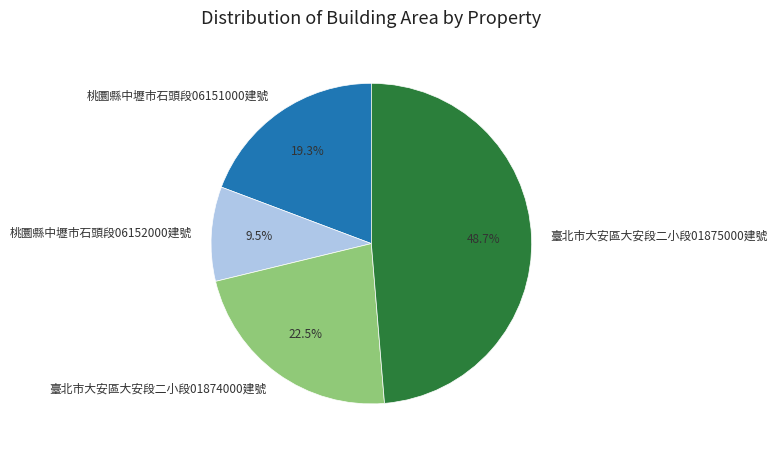

Which slice is the largest?

臺北市大安區大安段二小段01875000建號